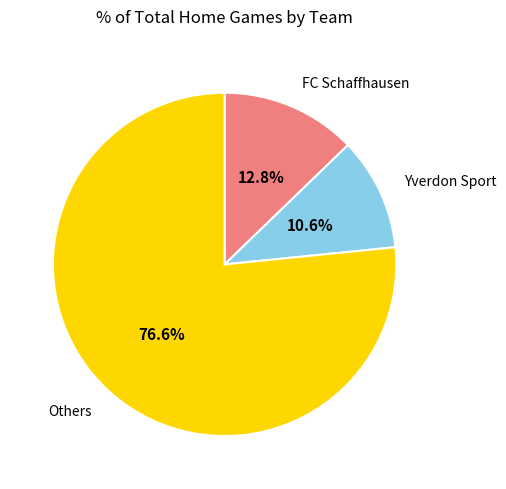

Is there any slice that represents more than half of the pie?

Yes